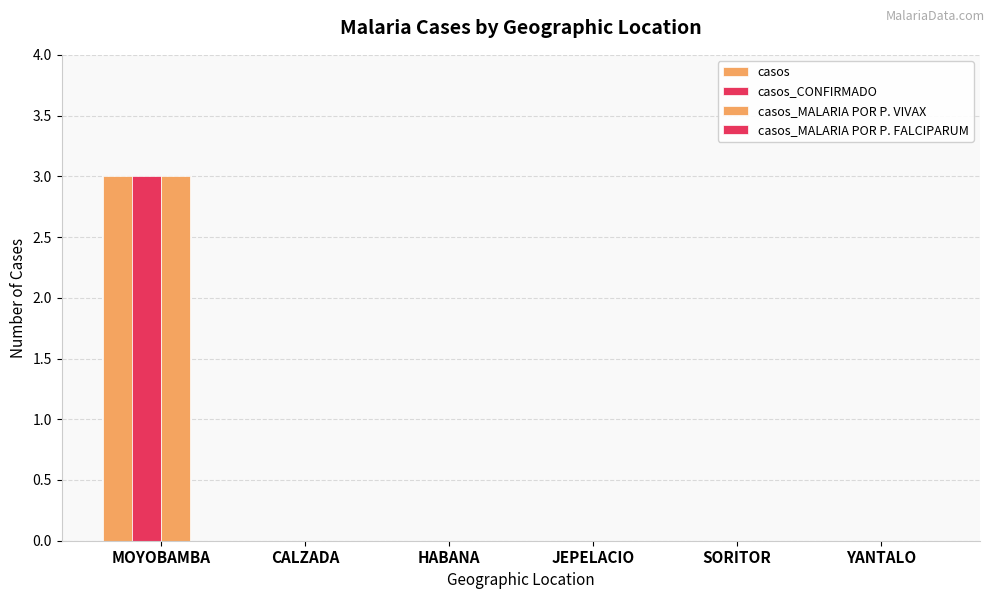

Rank the series at CALZADA from highest to lowest value.

casos, casos_CONFIRMADO, casos_MALARIA POR P. VIVAX, casos_MALARIA POR P. FALCIPARUM